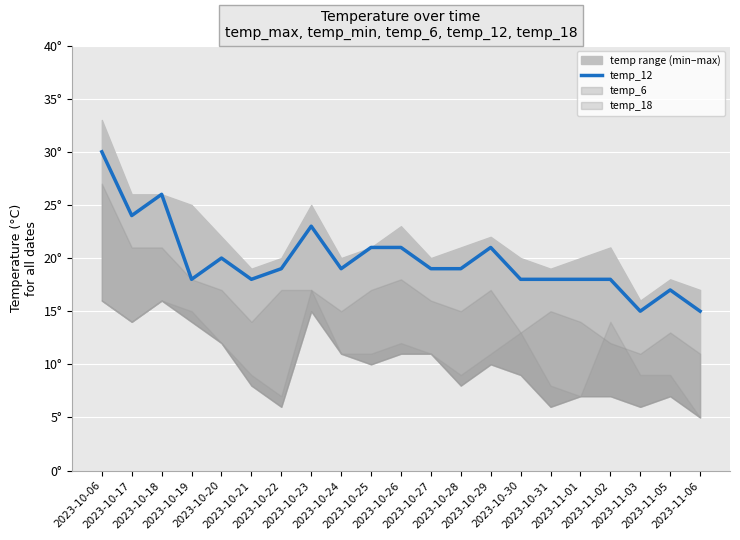

Reading left to right, list all the values displayed in this chart.

30	24	26	18	20	18	19	23	19	21	21	19	19	21	18	18	18	18	15	17	15